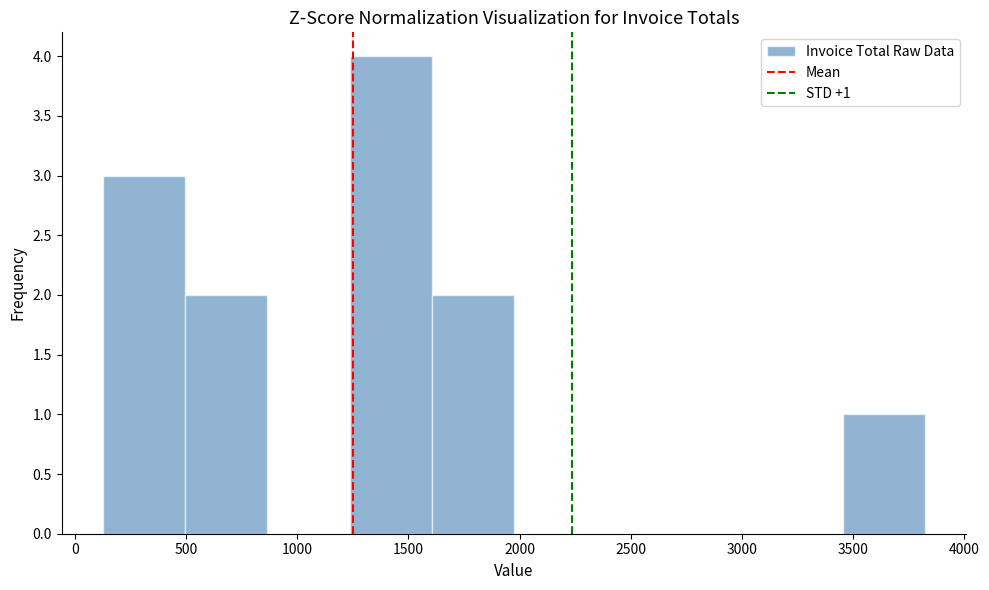

Over which range of the x-axis is the bar tallest?

1250 to 1600